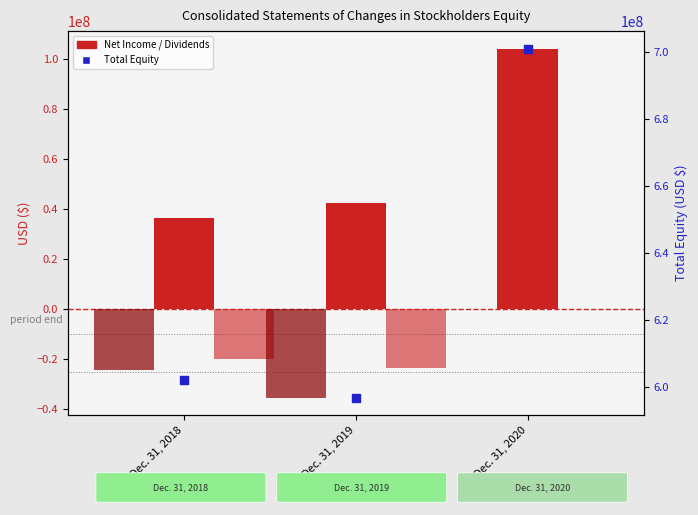

What is the total value across all series at Dec. 31, 2018?

593994000